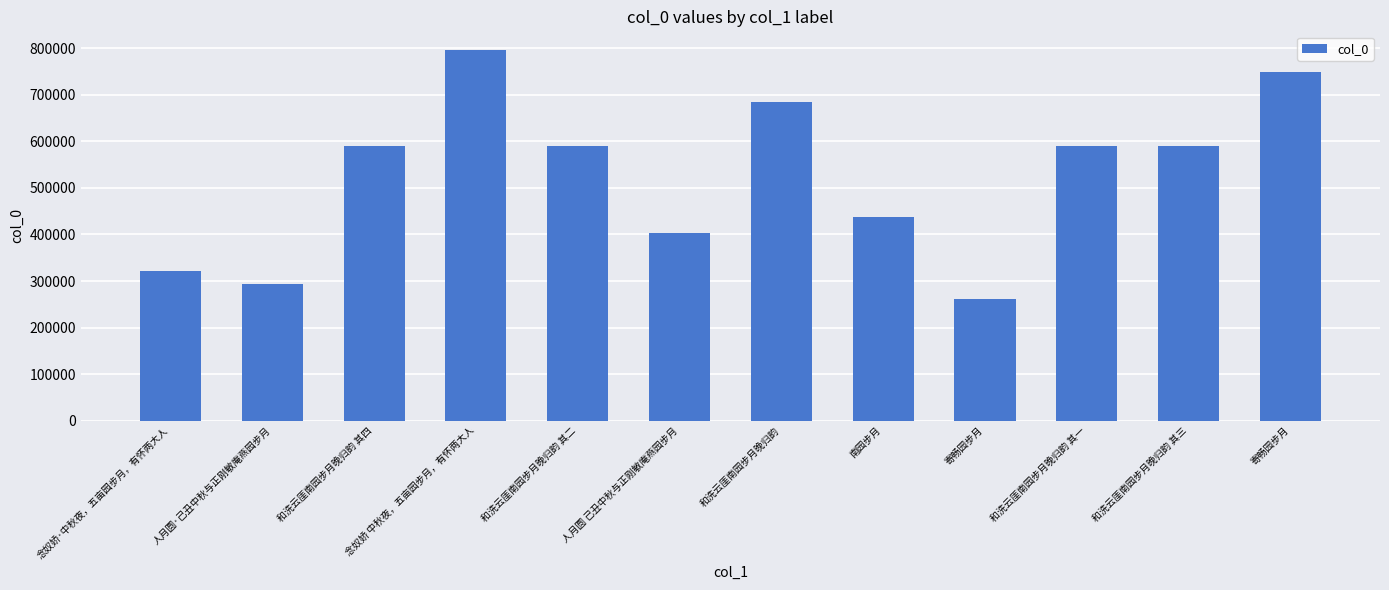

Where is the data nearest to the value 529195?

和洗云厓南园步月晚归韵 其一